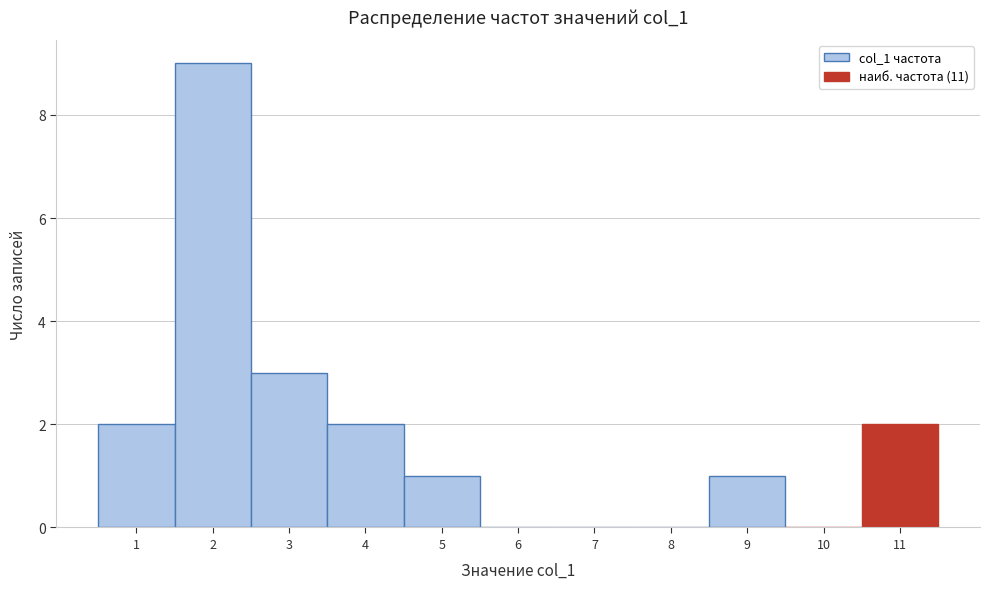

Reading left to right, list all the values displayed in this chart.

1=2	2=9	3=3	4=2	5=1	6=0	7=0	8=0	9=1	10=0	11=2